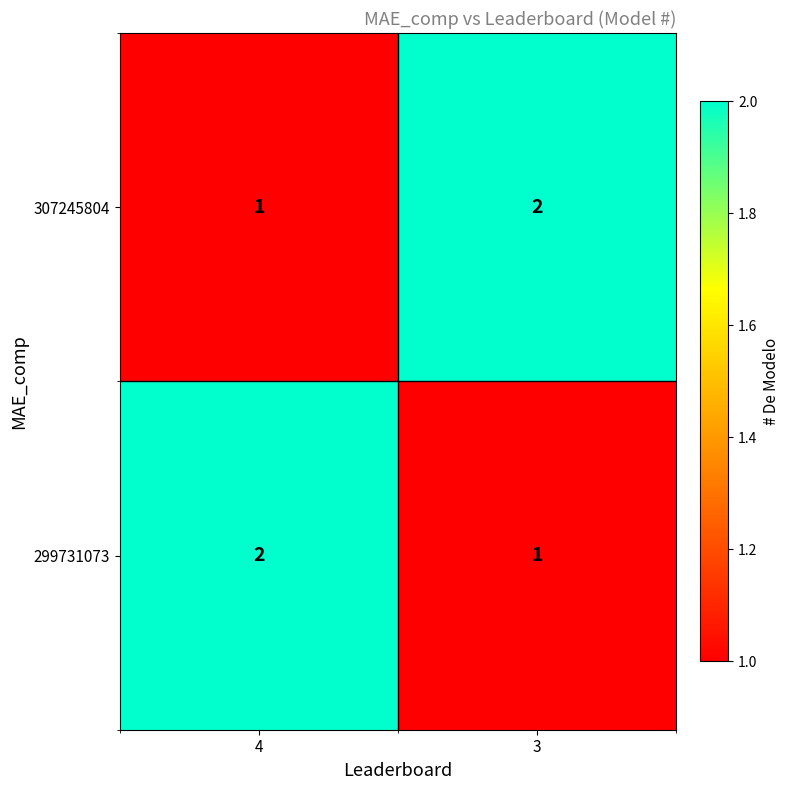

True or false: 299731073 has a value of 1 at 3.

True